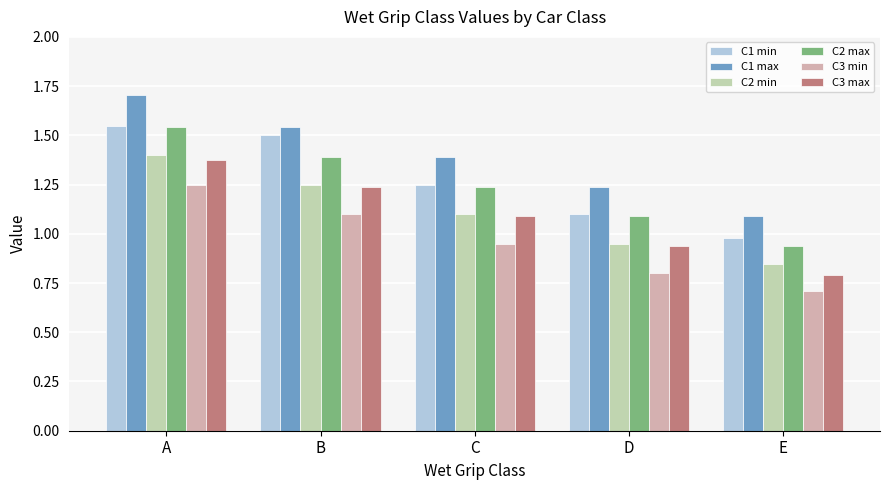

What are all the series names shown in the legend?

C1 min, C1 max, C2 min, C2 max, C3 min, C3 max